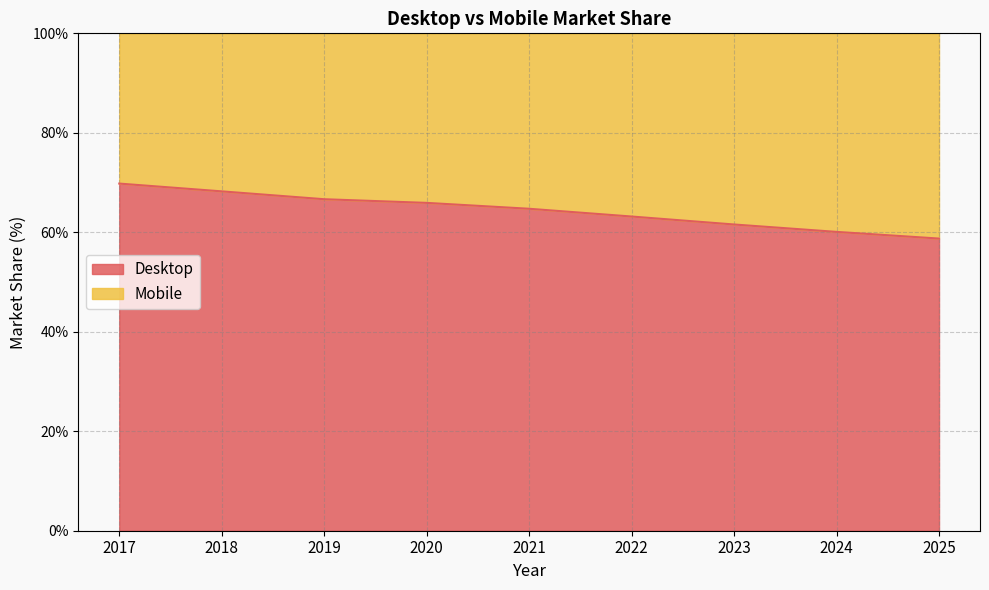

Rank the categories by value from lowest to highest.

2025, 2024, 2023, 2022, 2021, 2020, 2019, 2018, 2017